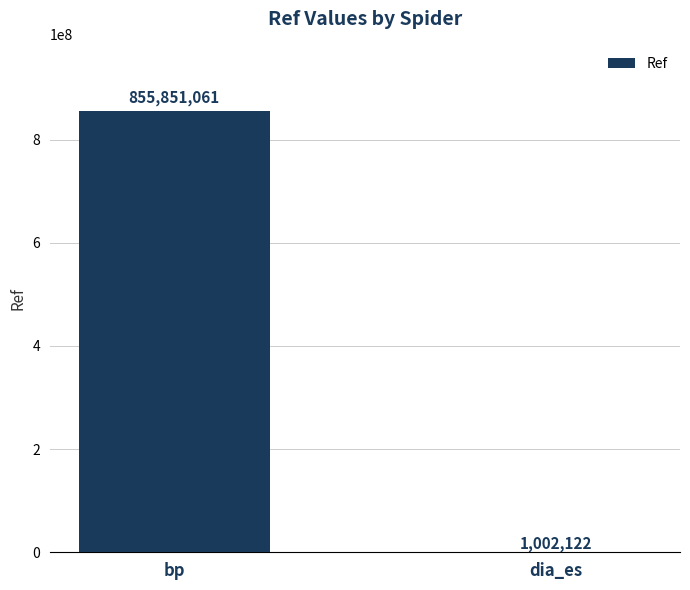

What is the sum of all values?

856853183